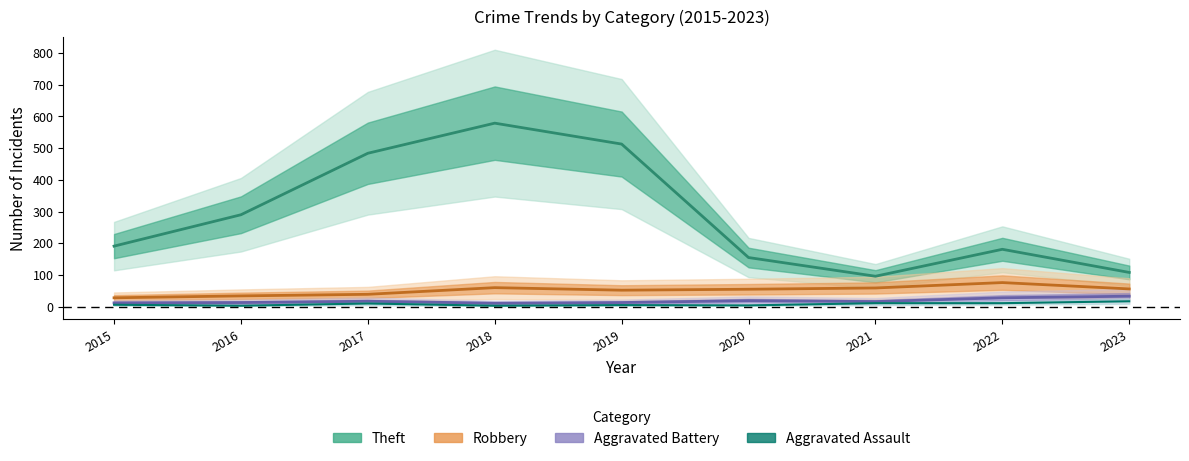

How many series are shown in this chart?

4